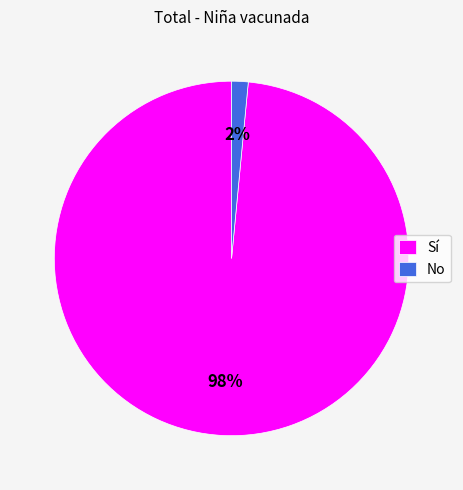

To the nearest percent, what is the average slice percentage?

50%